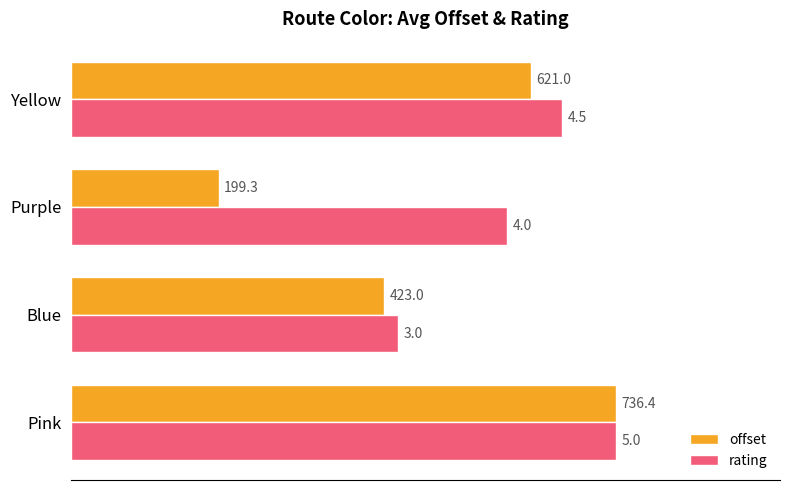

What are all the series names shown in the legend?

offset, rating